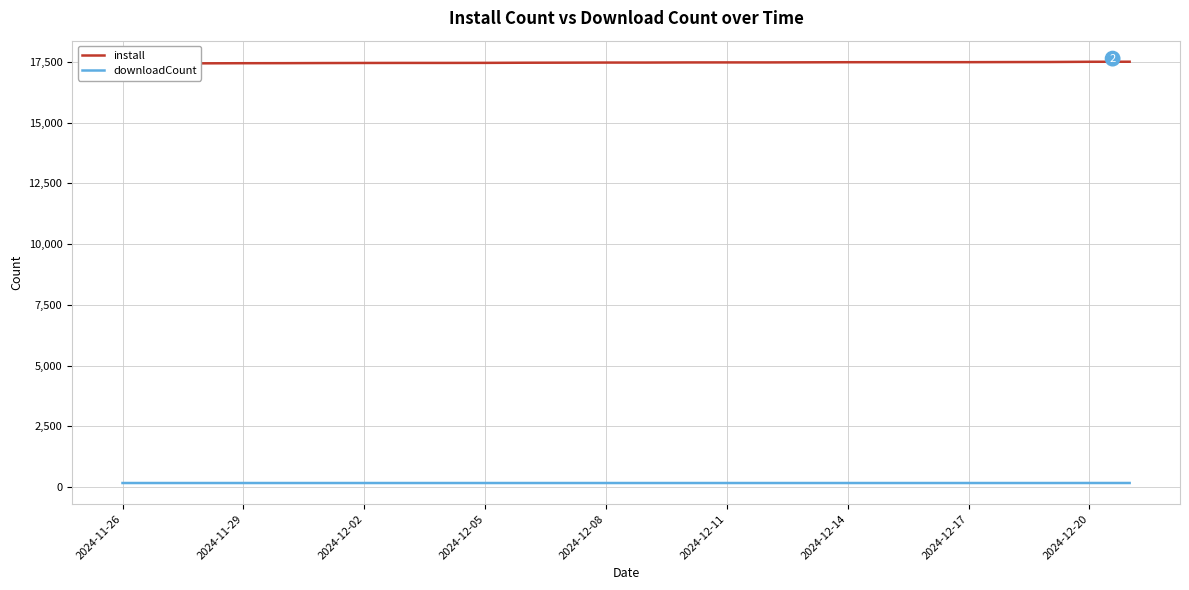

What is the sum of the downloadCount values at 2024-12-08 and 23?

328